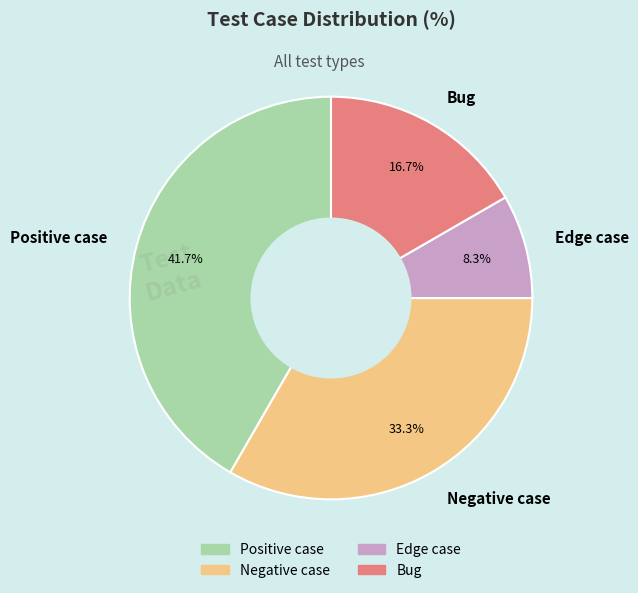

Rank the categories by value from highest to lowest.

Positive case, Negative case, Bug, Edge case